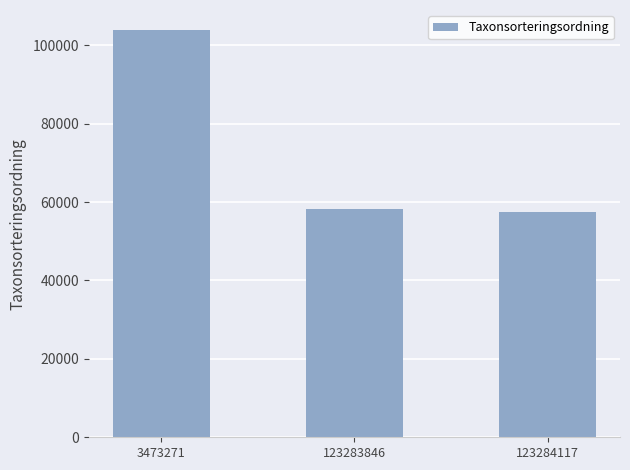

What is the greatest value displayed?

103812